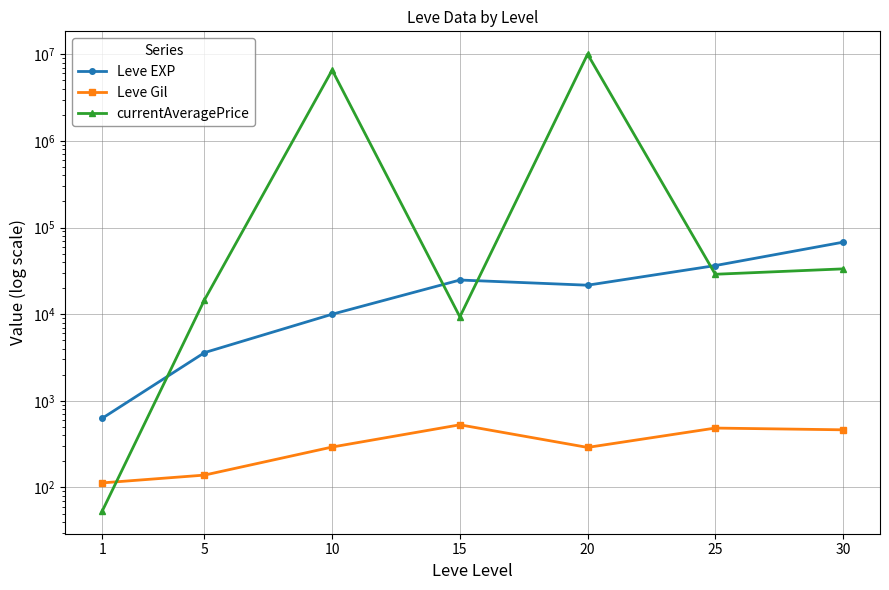

At which label does Leve Gil reach its minimum?

1